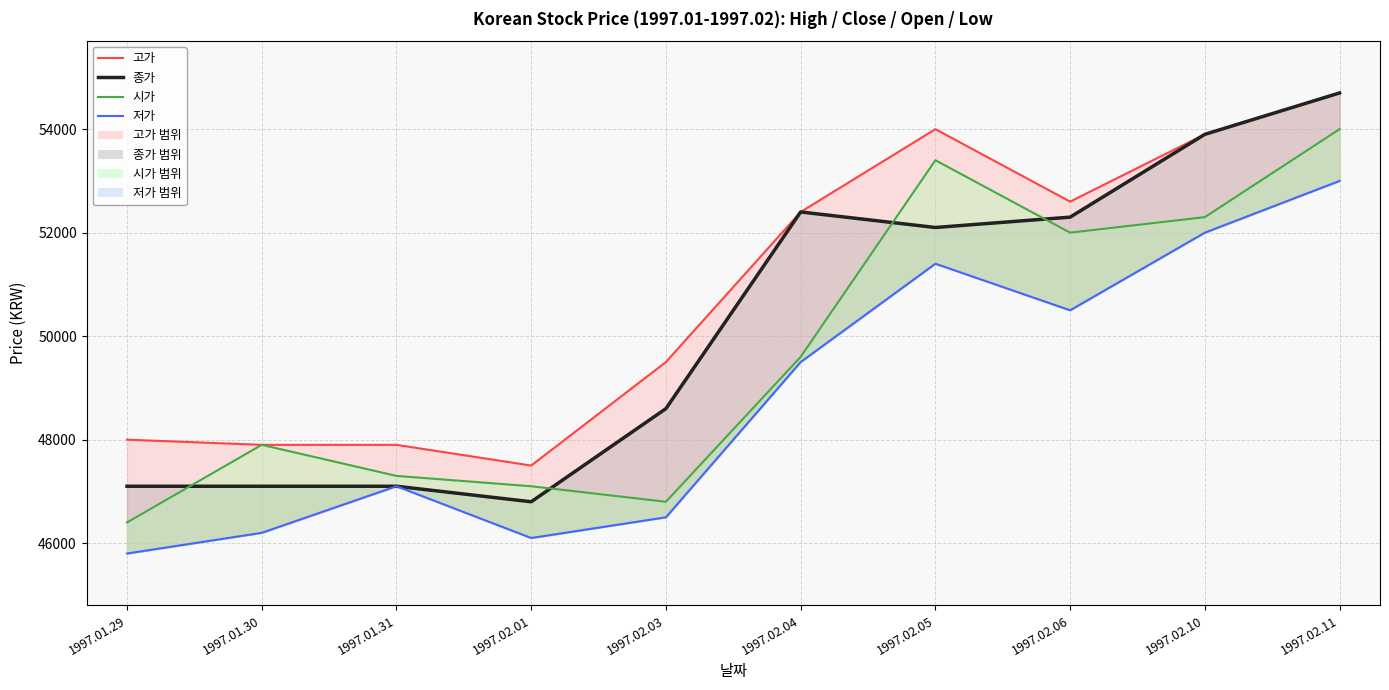

What is the sum of the 시가 values at 1997.02.10 and 1997.02.03?

99100